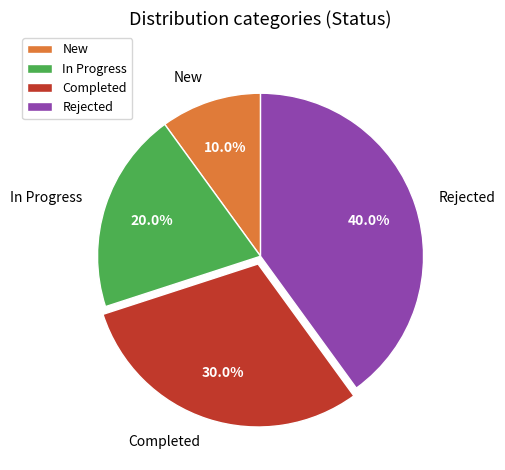

What portion of the pie excludes In Progress?

80.0%